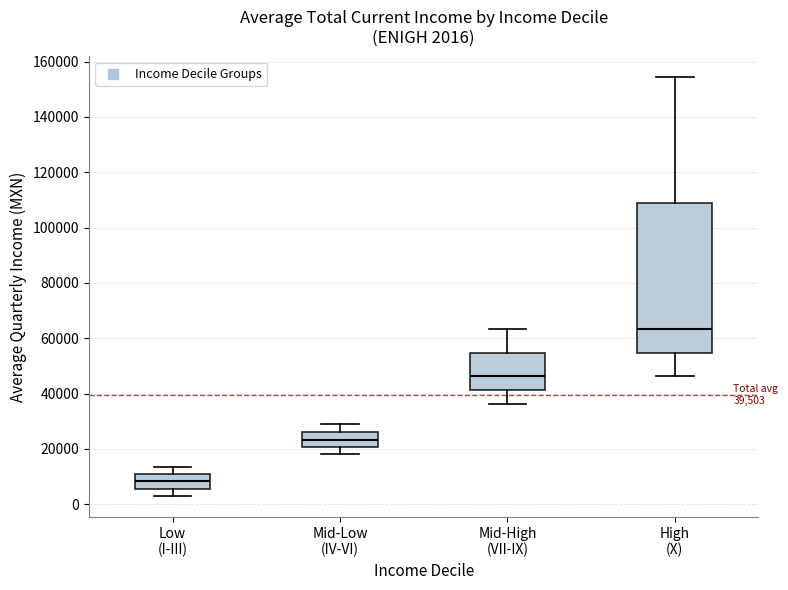

Which box is the tallest, from its lower edge to its upper edge?

High (X)